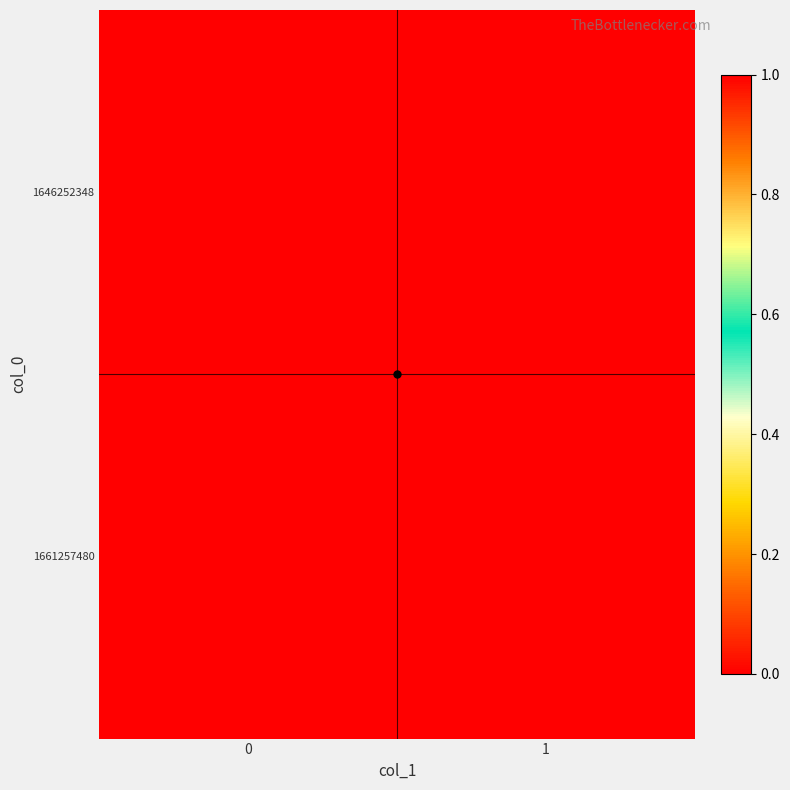

What is the greatest value displayed?

1